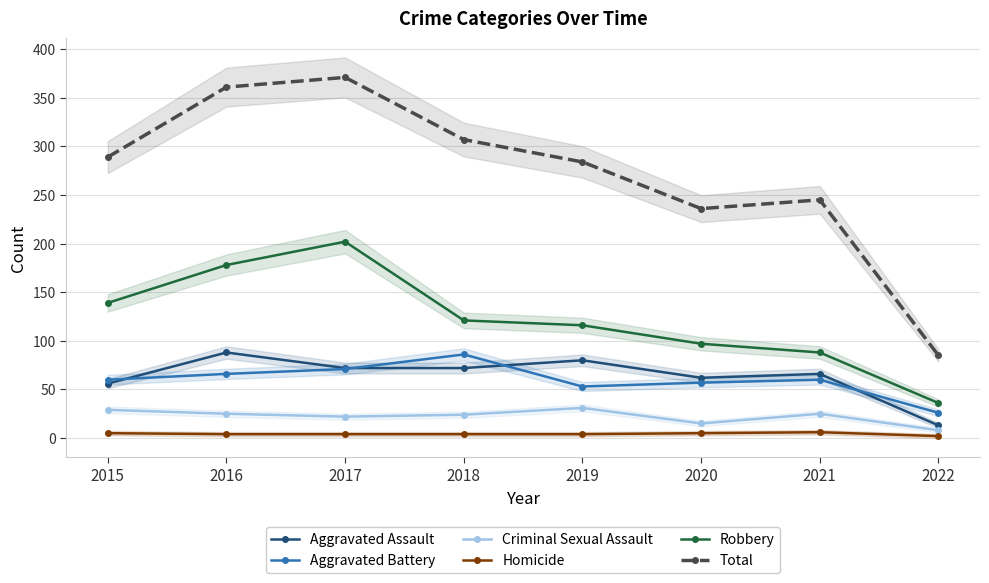

What is the spread (max minus min) of values at 2018?

303